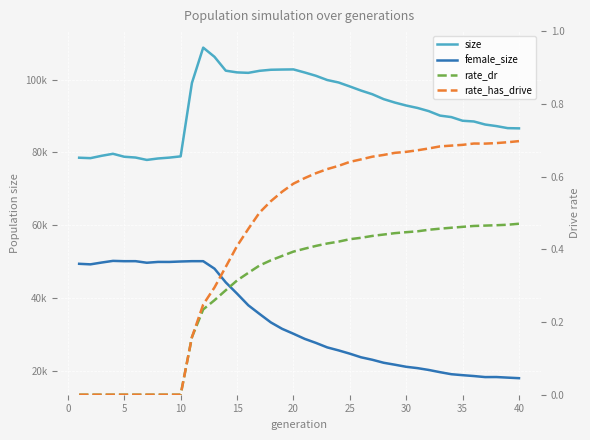

True or false: rate_dr and size cross at least once.

False